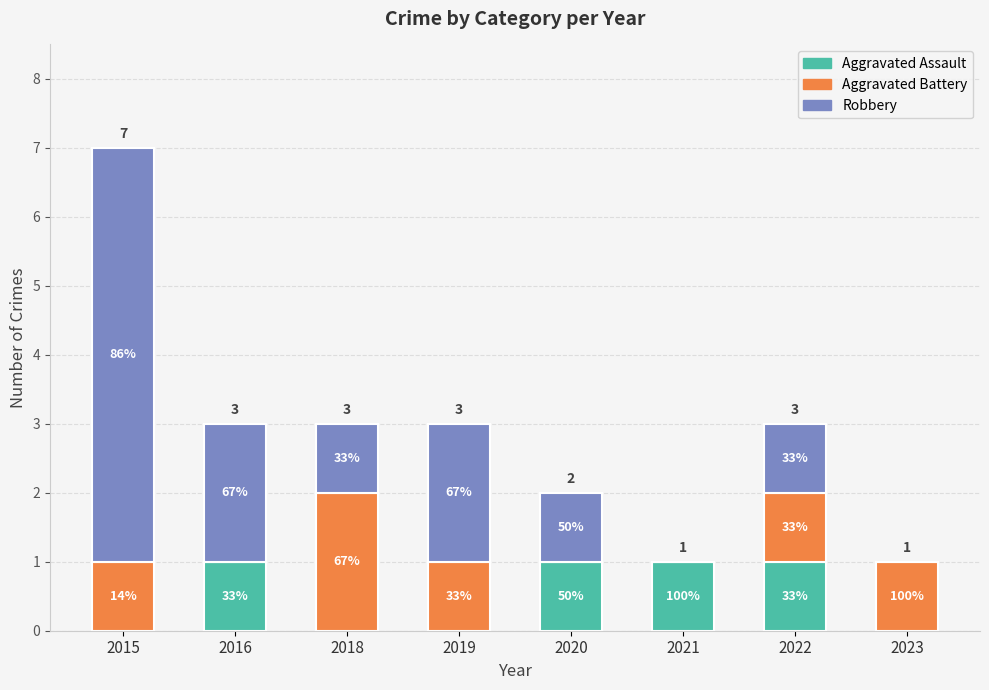

What is the difference between the second highest and minimum values in the Aggravated Battery series?

1